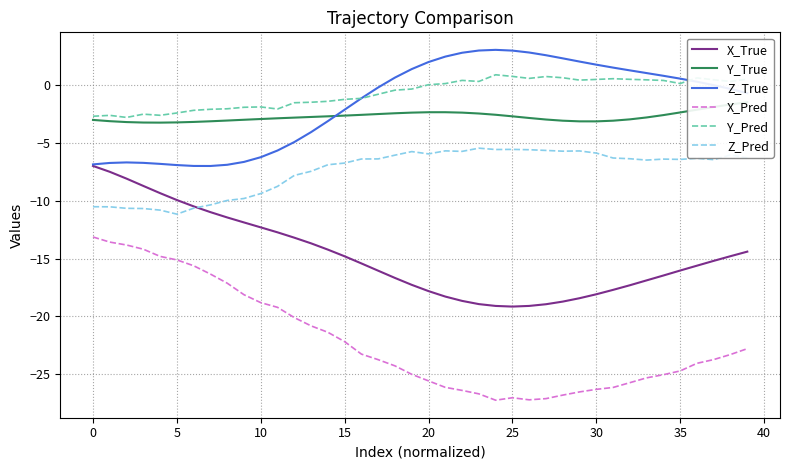

How many lines are shown in the chart?

6